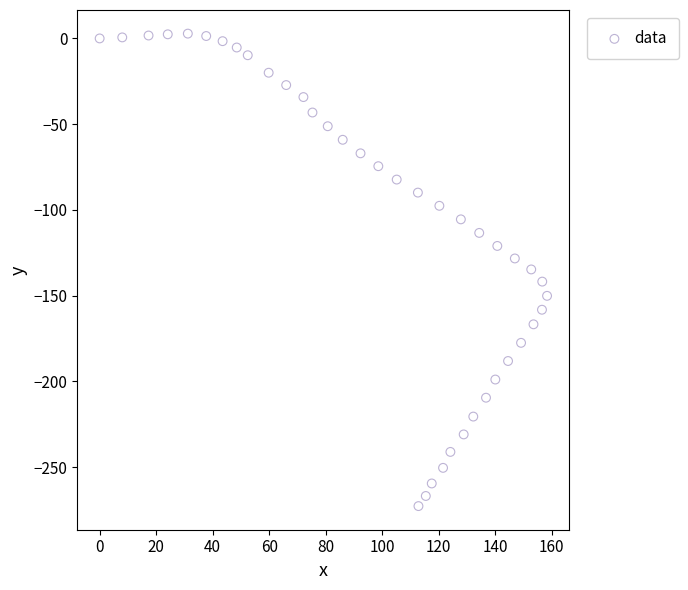

What is the range of X values (max minus min)?

158.3